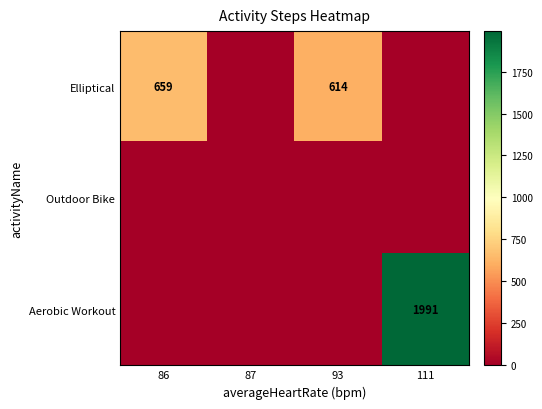

What is the difference between the maximum and minimum values in the Elliptical series?

659